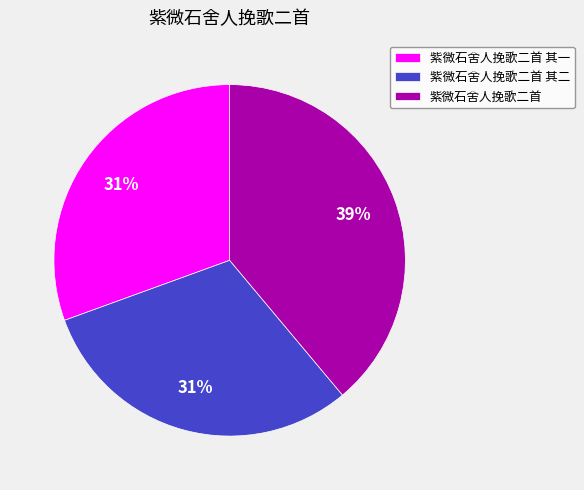

Is there a majority slice in this chart?

No